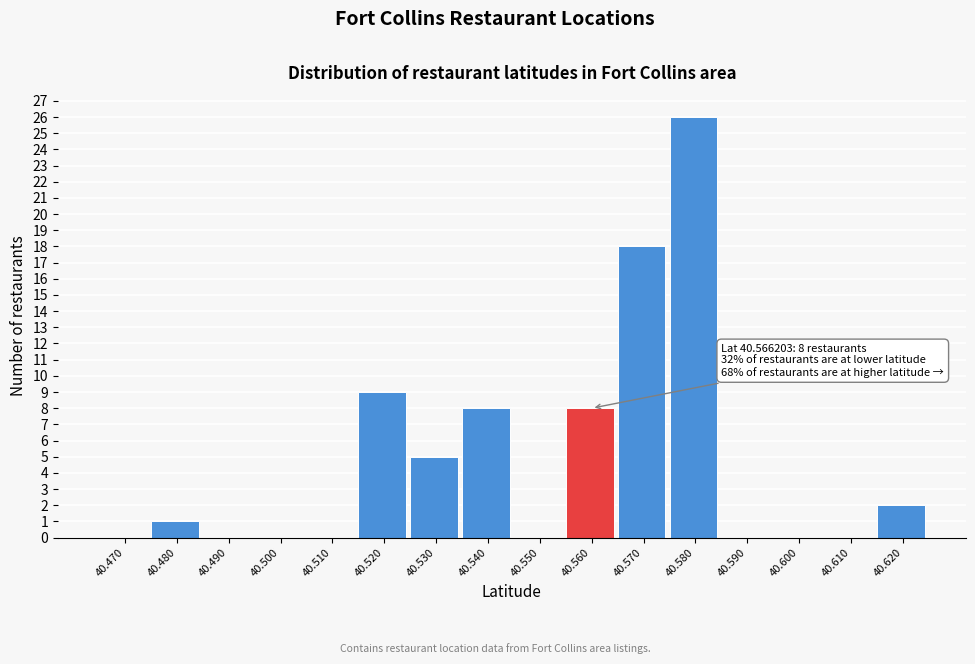

Reading left to right, list all the values displayed in this chart.

40.470=0	40.480=1	40.490=0	40.500=0	40.510=0	40.520=9	40.530=5	40.540=8	40.550=0	40.560=8	40.570=18	40.580=26	40.590=0	40.600=0	40.610=0	40.620=2